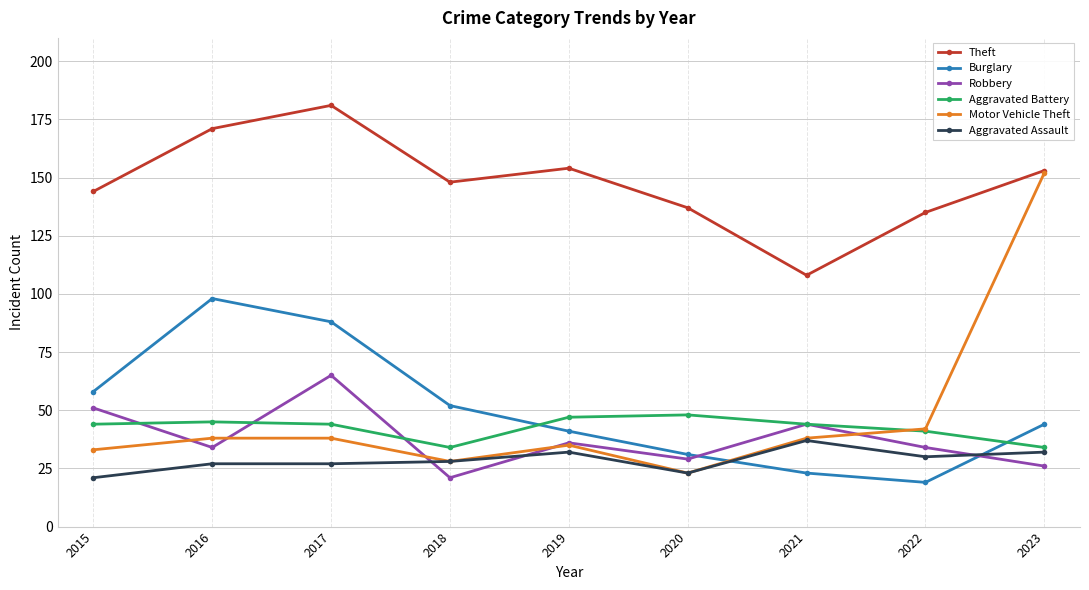

True or false: Motor Vehicle Theft has more than 0 interior local peaks.

True